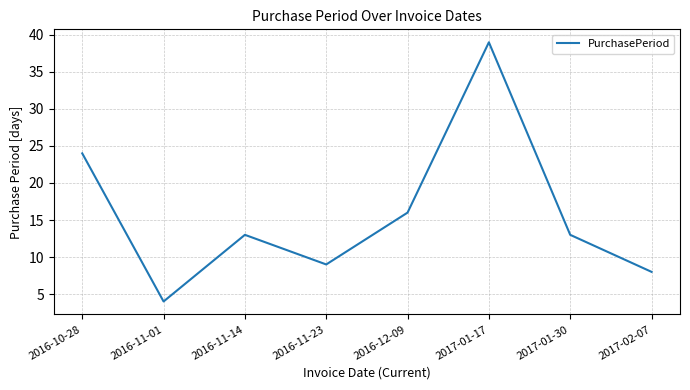

What value does the data have at 2016-12-09, to the nearest 5?

15